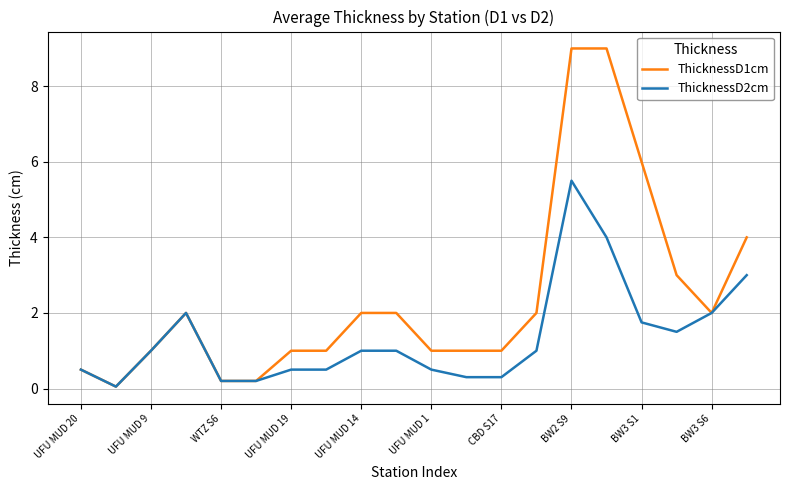

Rank the series by their average value, from highest to lowest.

ThicknessD1cm, ThicknessD2cm